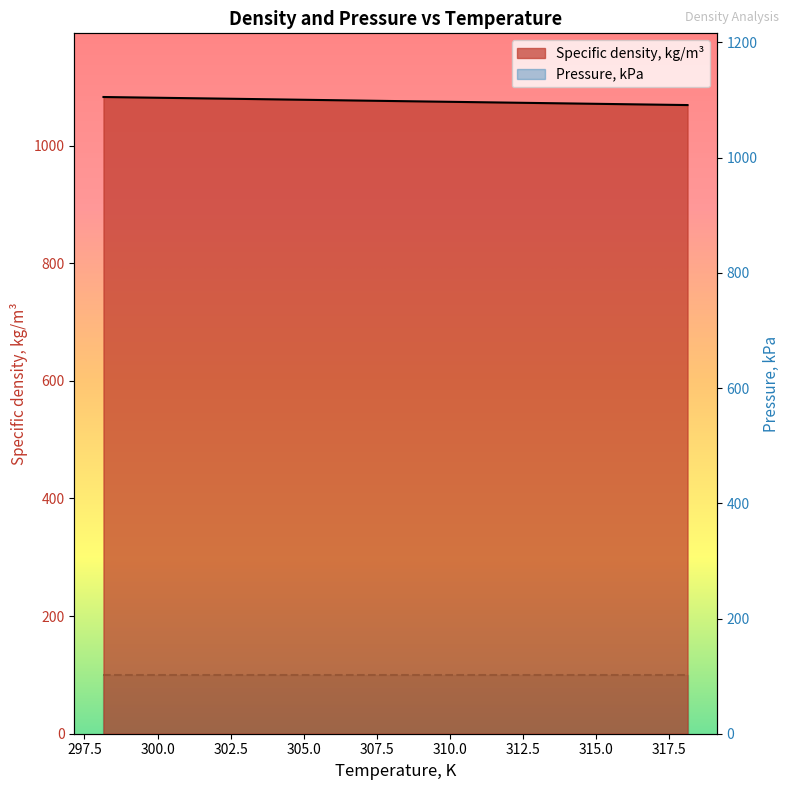

What is the minimum value shown in the chart?

1068.9